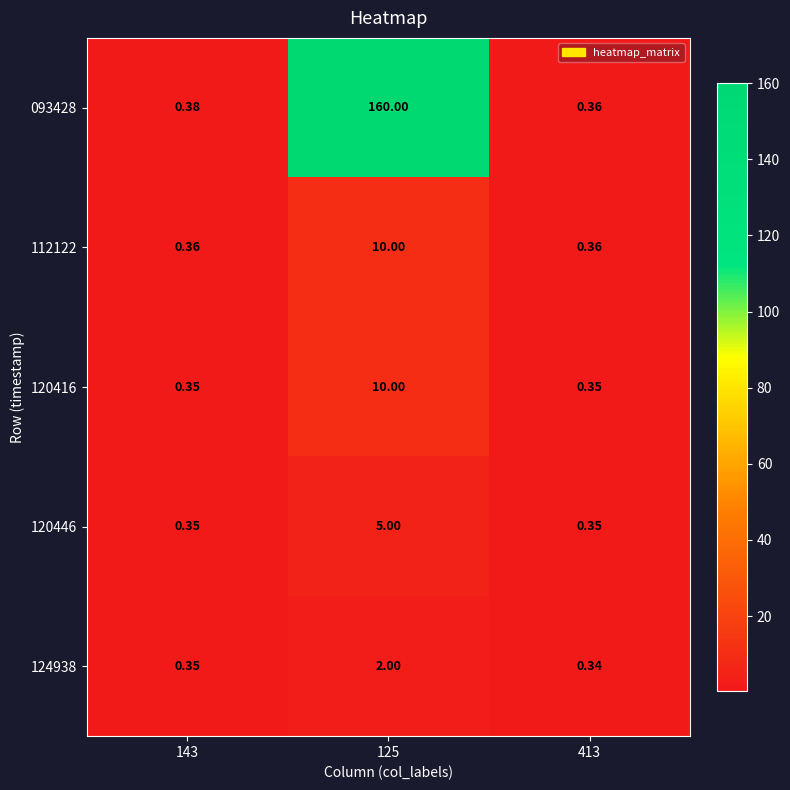

Is the value of 120446 at 413 greater than the value of 093428 at 413?

No